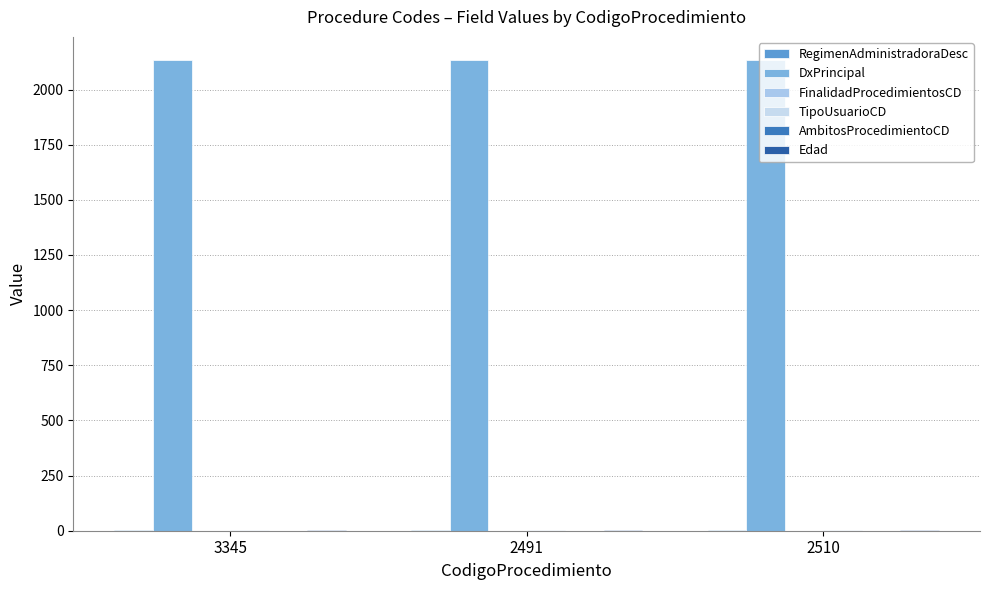

Does the chart contain stacked bars?

No